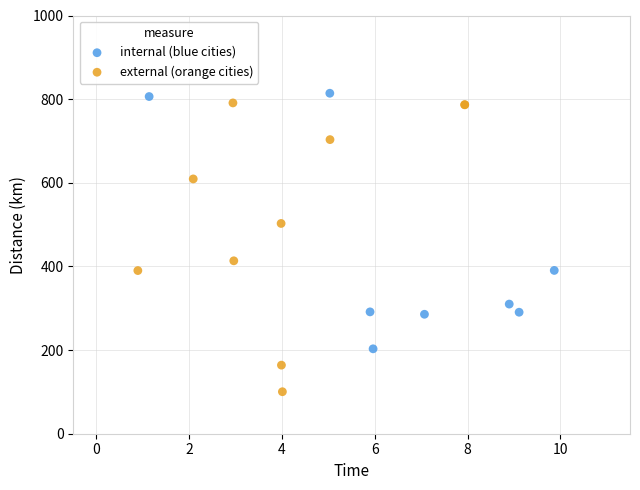

Which series has the widest spread of Y values?

external (orange cities)